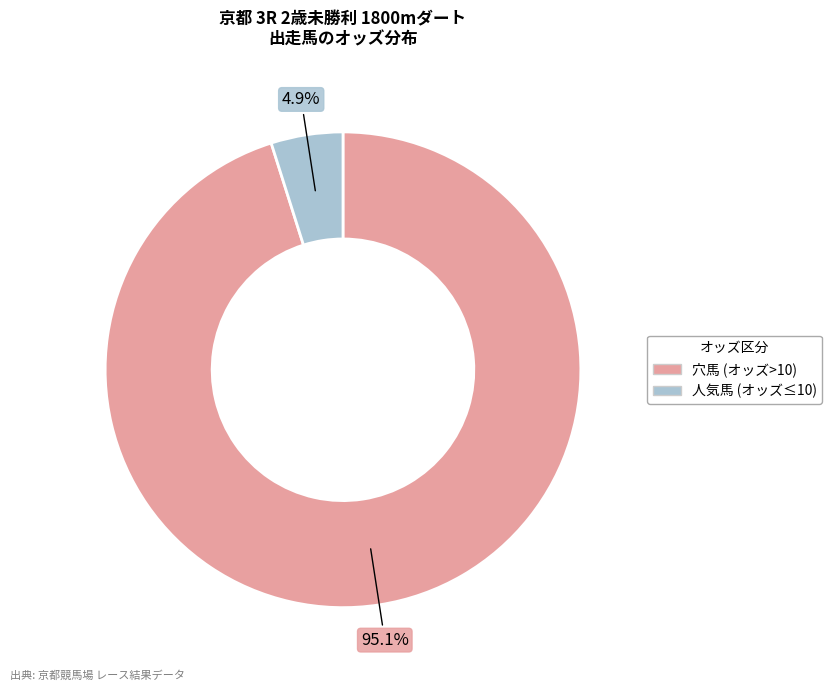

Count the number of slices in the pie.

2